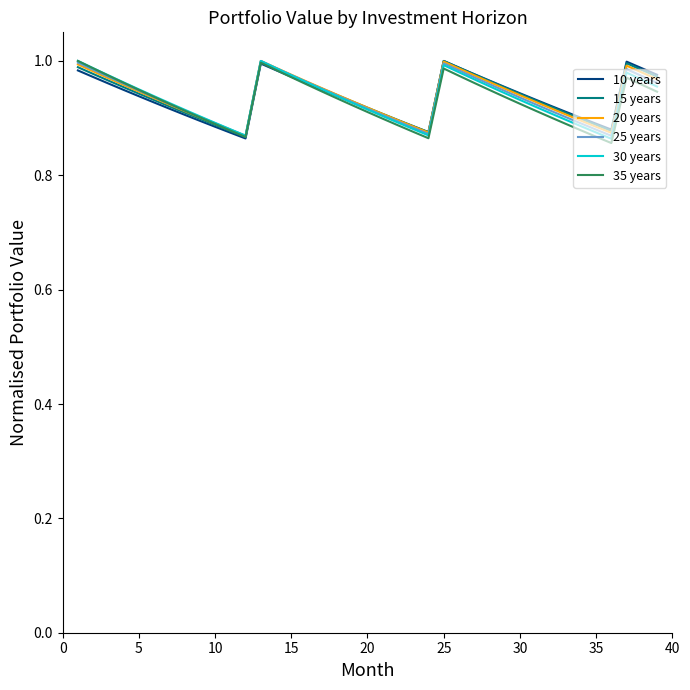

How many lines are shown in the chart?

6